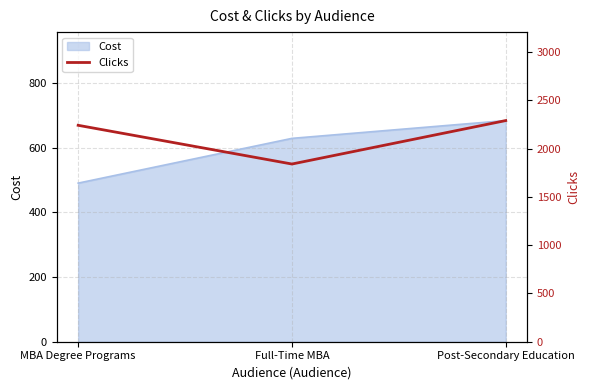

Which label corresponds to the smallest value in the chart?

Full-Time MBA